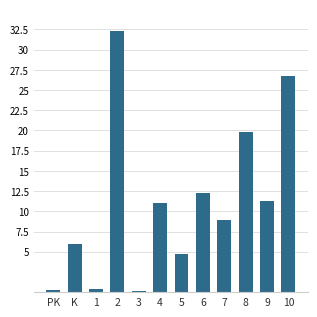

The value at 4 is 11.1. True or false?

True